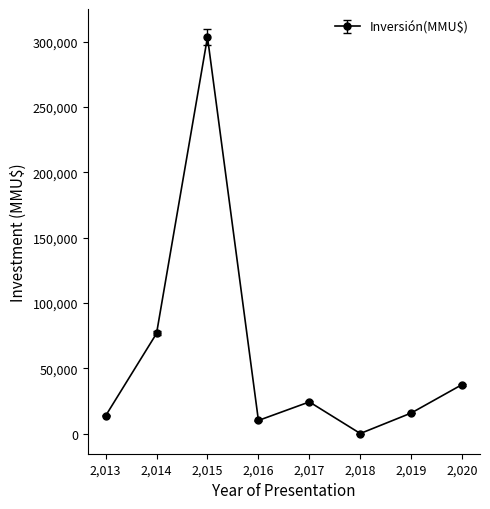

What is the difference between the second highest and minimum values?

76622